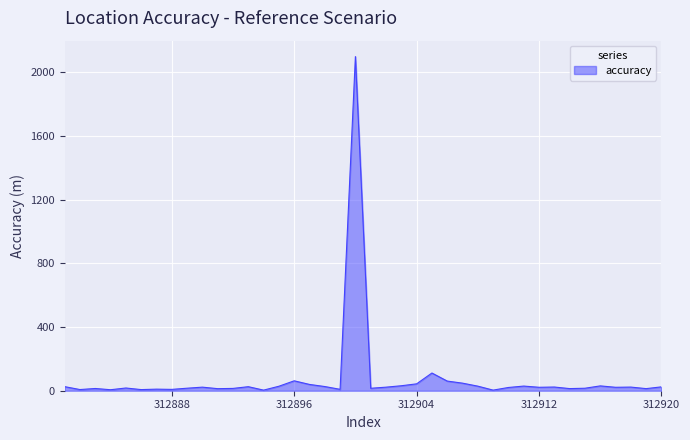

How many lines are shown in the chart?

1